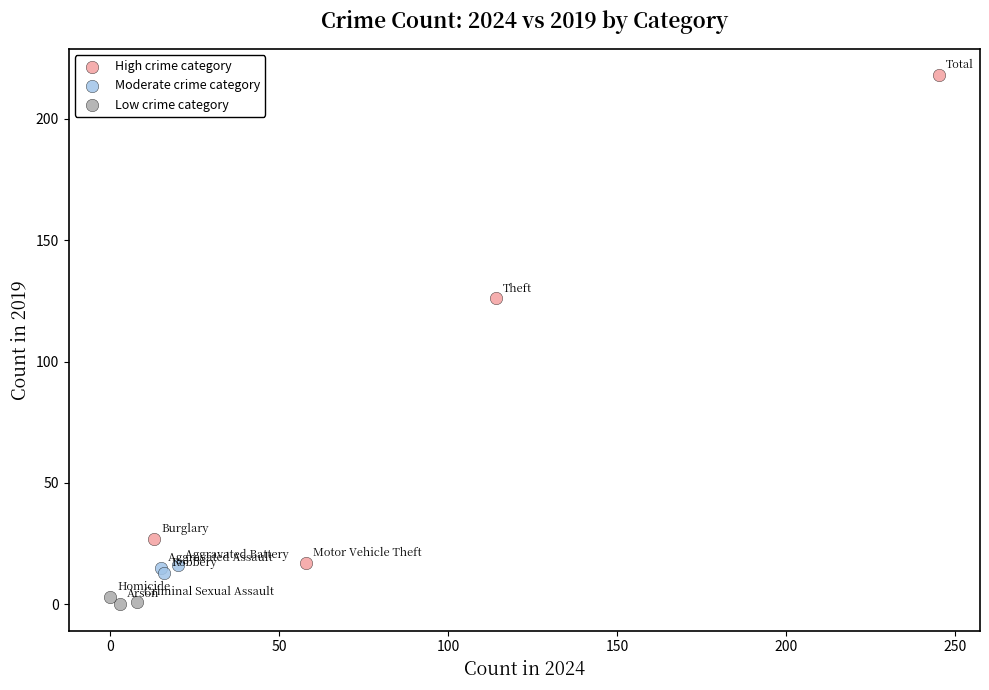

Which series has the largest Y range (max minus min)?

High crime category